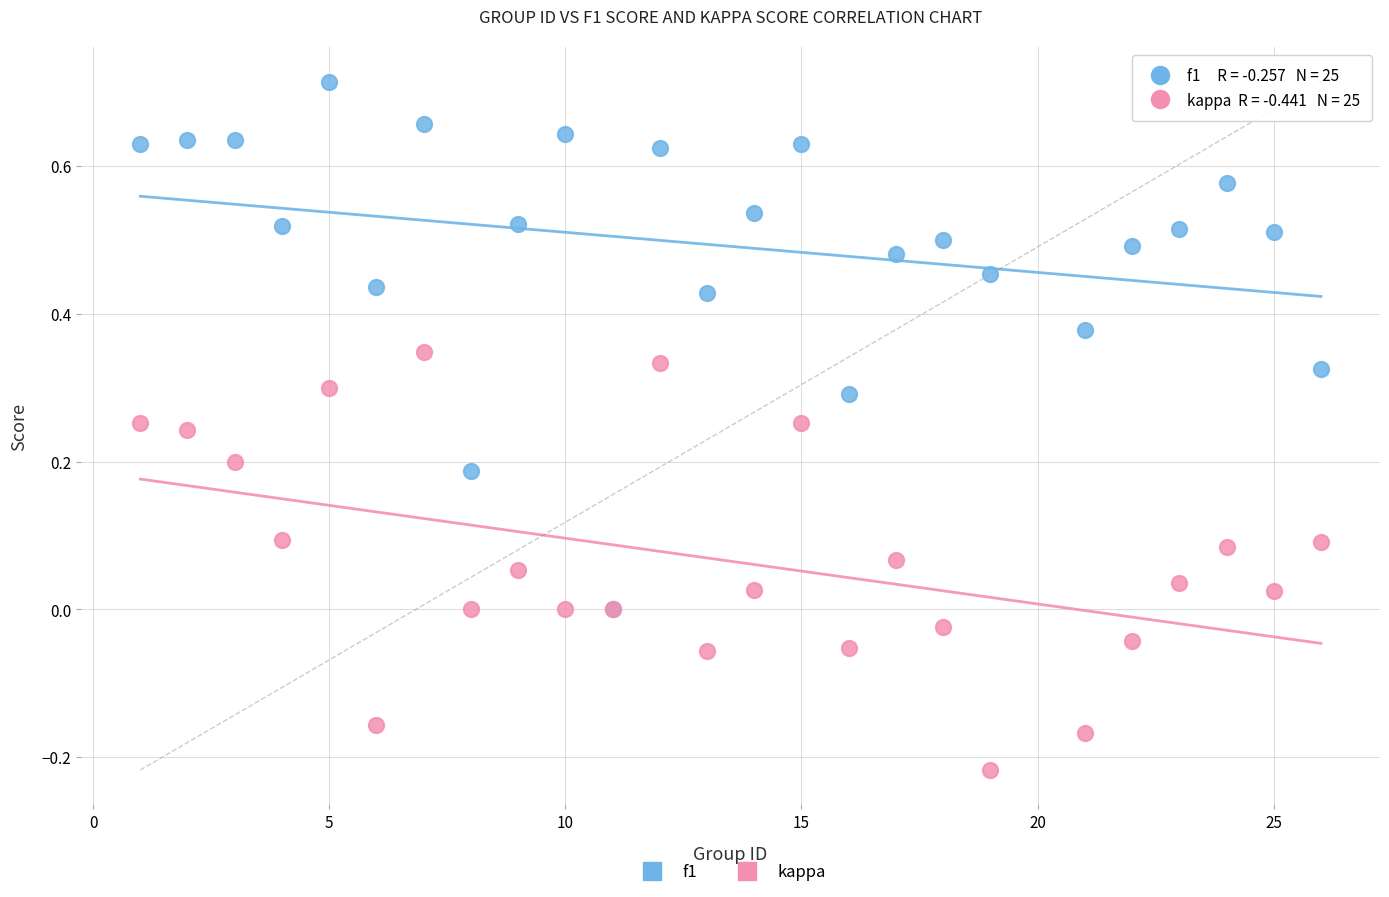

Which series reaches the minimum Y coordinate?

kappa